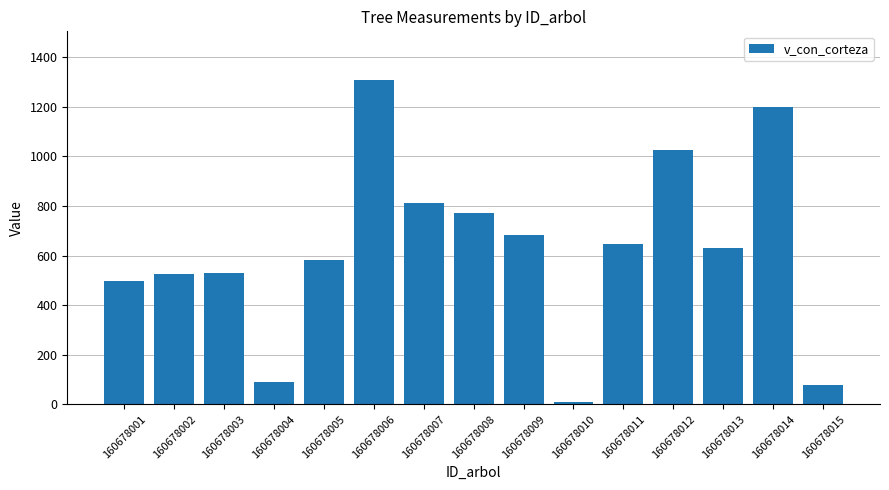

How many data points are above 631?

8